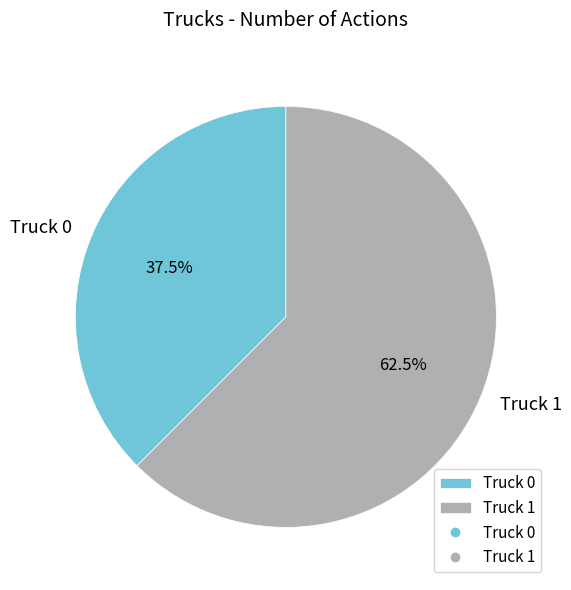

Rank the categories by value from lowest to highest.

Truck 0, Truck 1